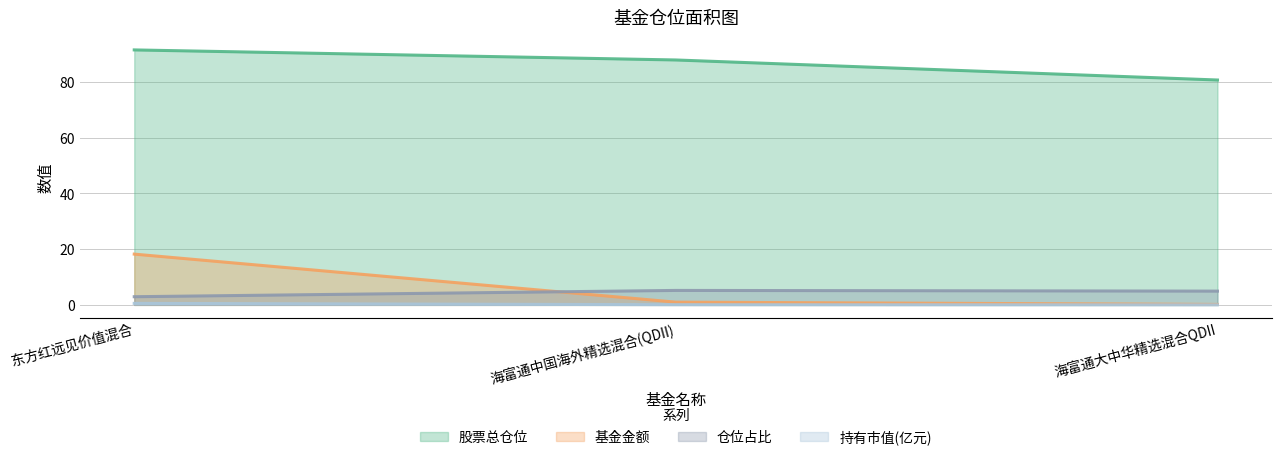

The 仓位占比 series shows 5.2 at 海富通中国海外精选混合(QDII). True or false?

True